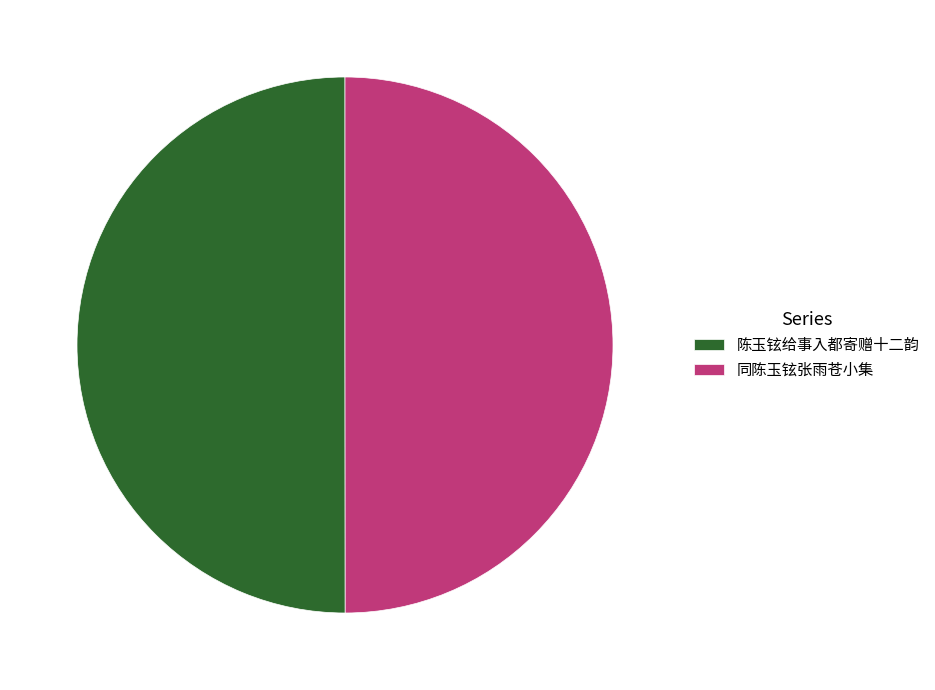

How many slices are in this pie chart?

2